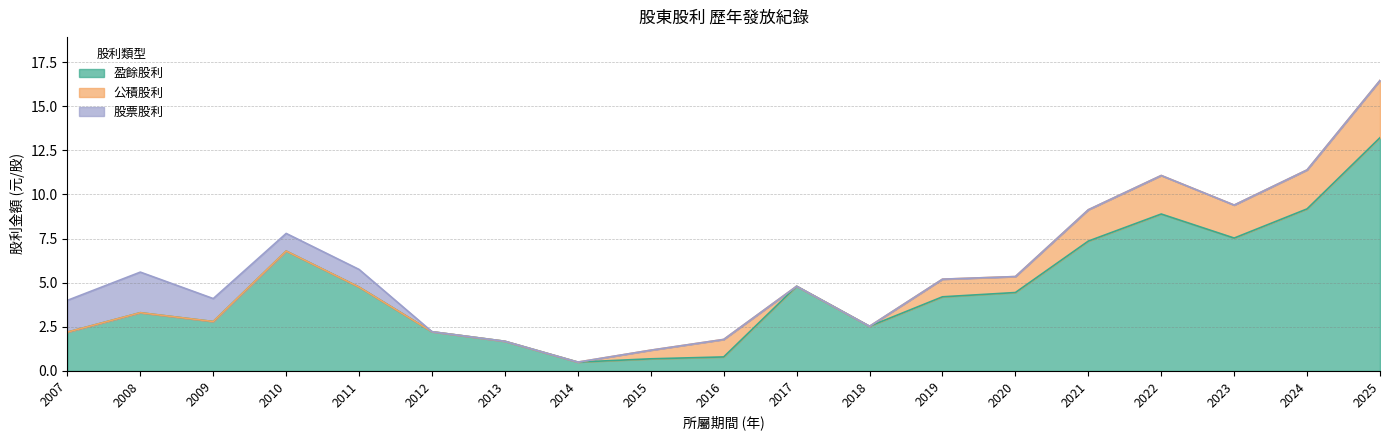

What is the spread (max minus min) of values at 2021?

7.4